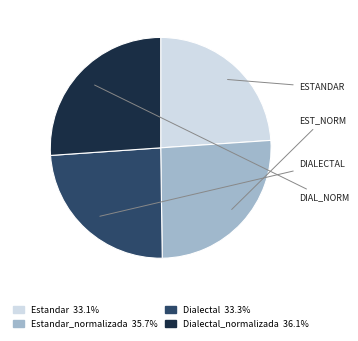

Is there any slice that represents more than half of the pie?

No